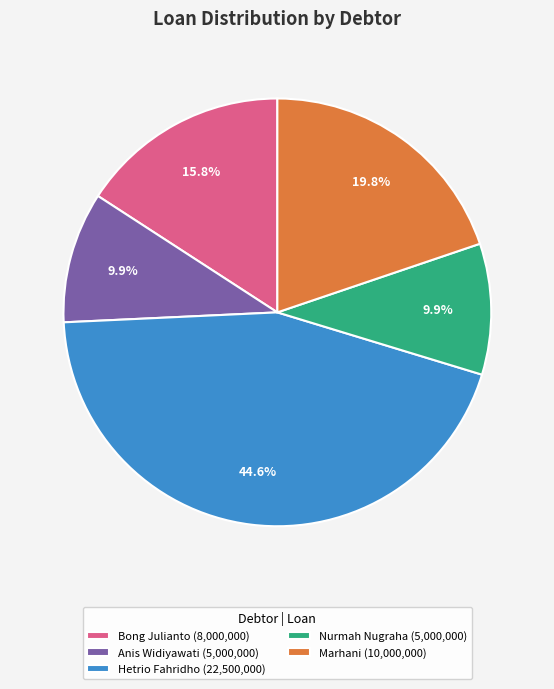

How many slices are in this pie chart?

5